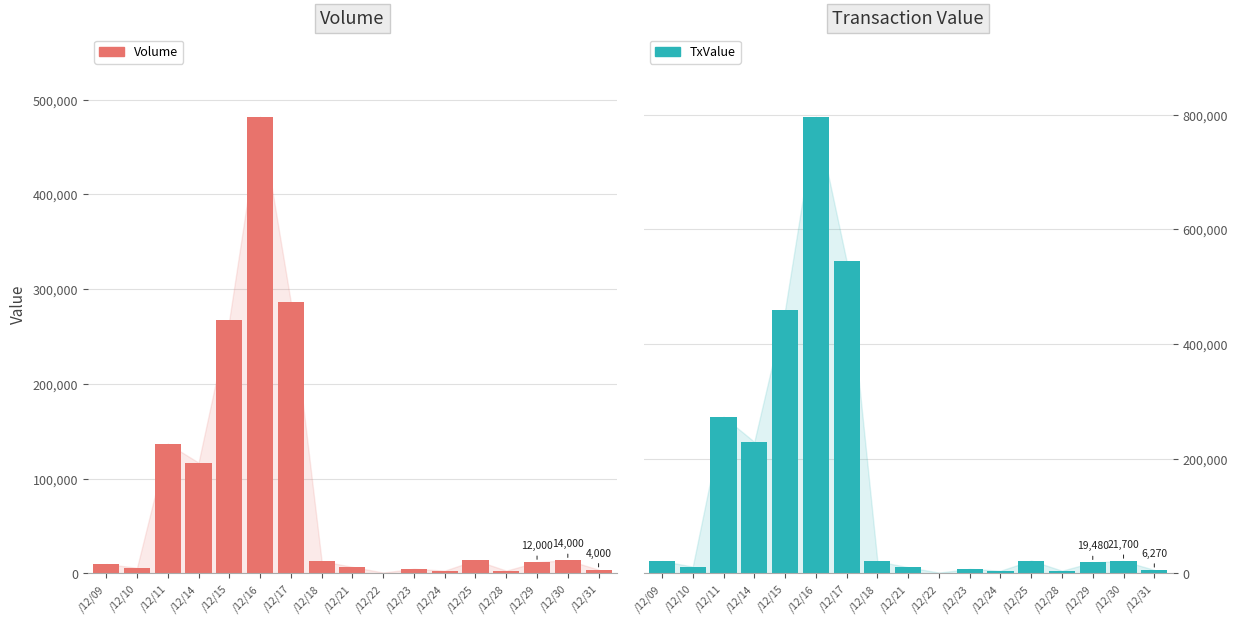

What is the value of the Volume bar at the 1st from the left?

10000